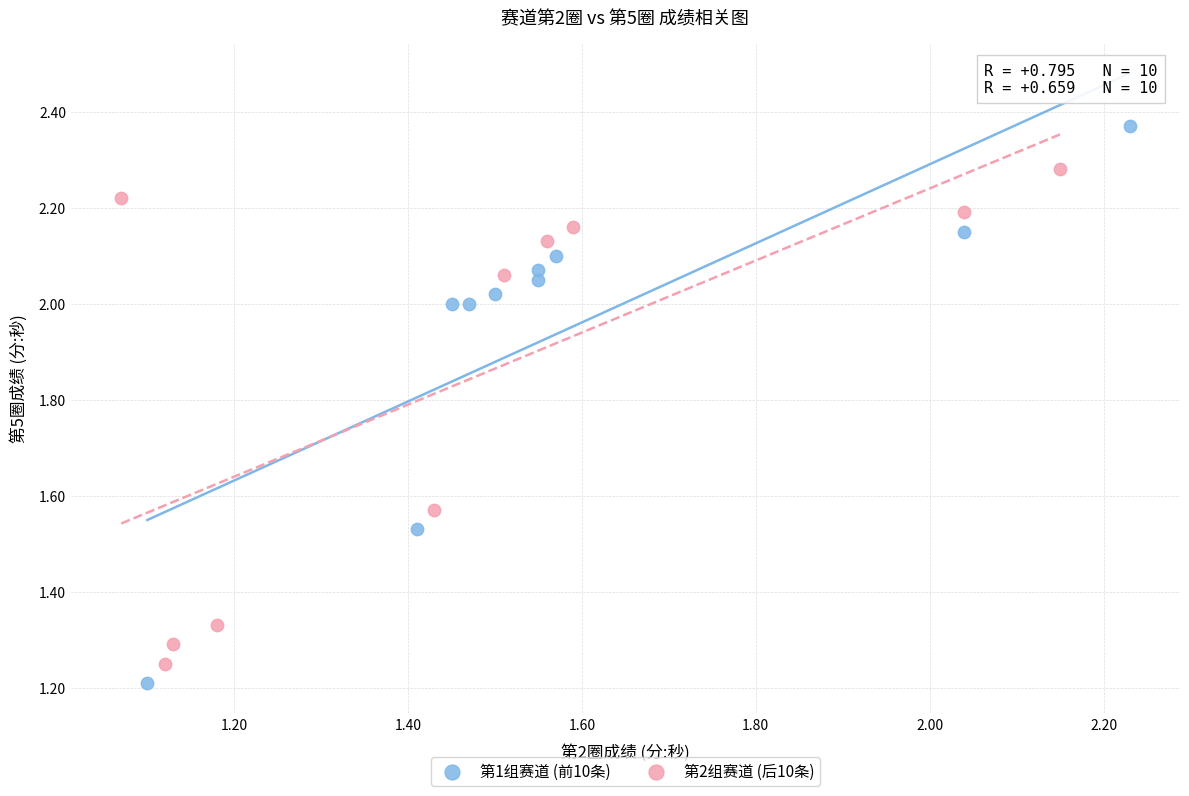

Which series contains the highest Y value?

第1组赛道 (前10条)